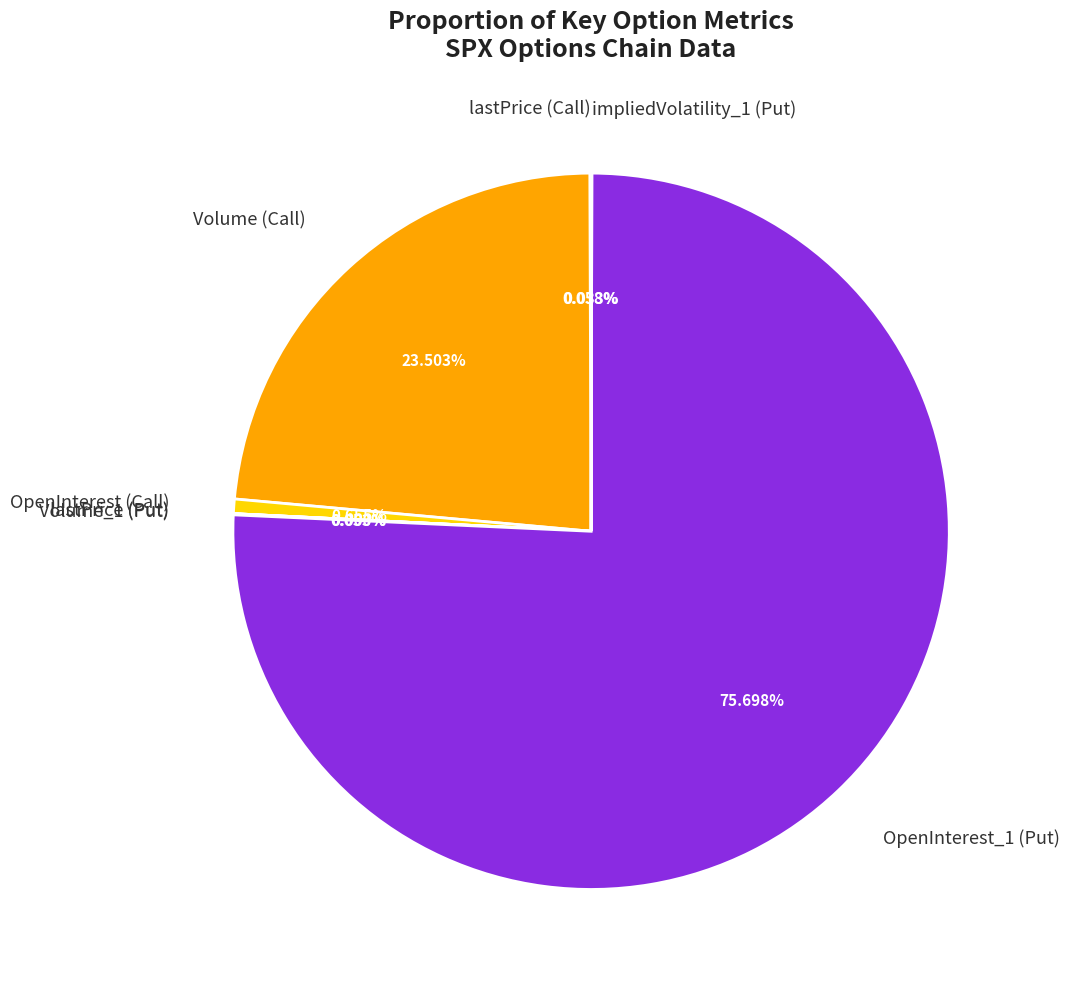

Between OpenInterest (Call) and OpenInterest_1 (Put), which is larger?

OpenInterest_1 (Put)